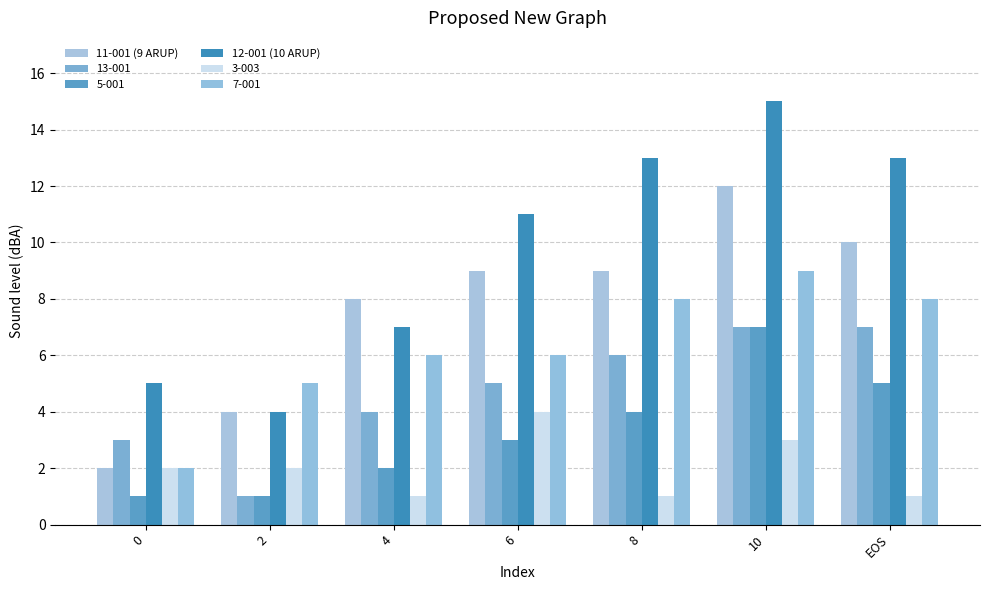

What position from the left is 8?

5